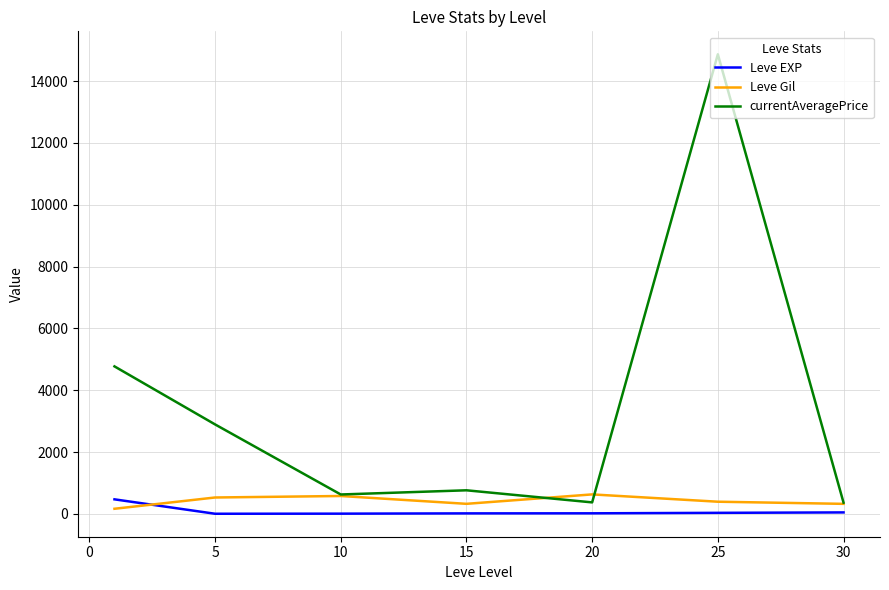

What is the highest value of the currentAveragePrice series?

14866.7